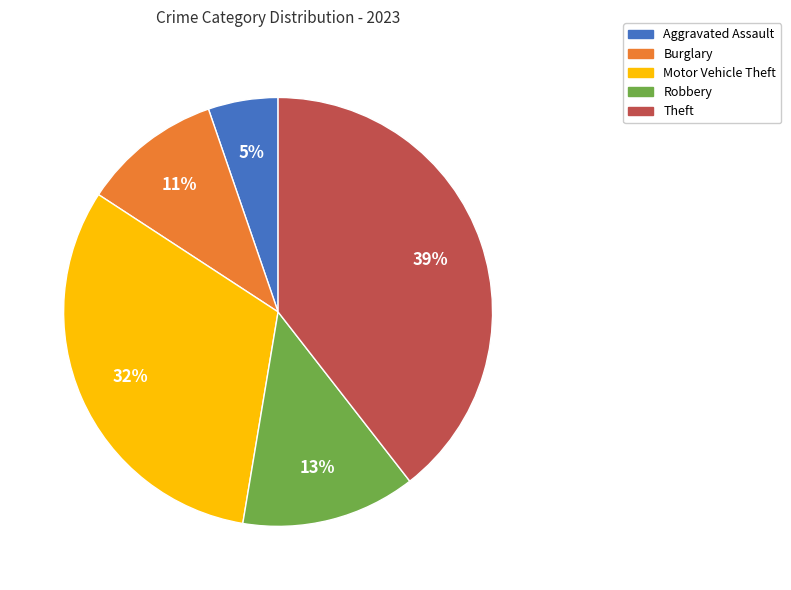

Which slice is the largest?

Theft